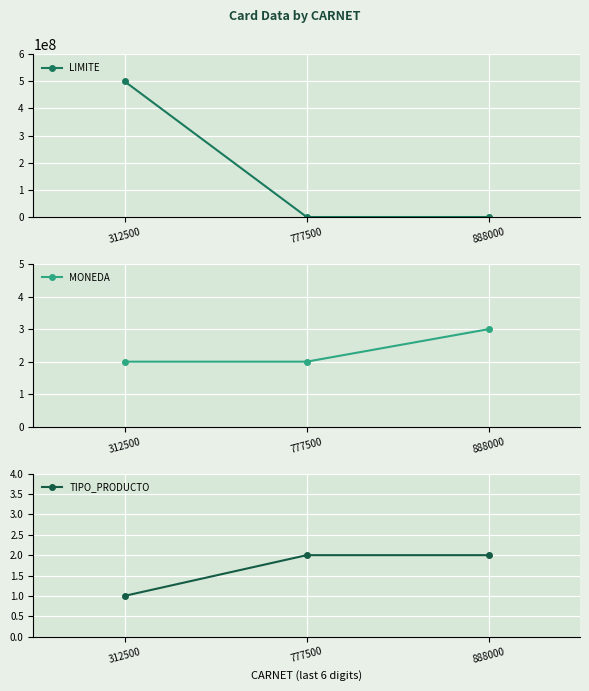

How many lines are shown in the chart?

3